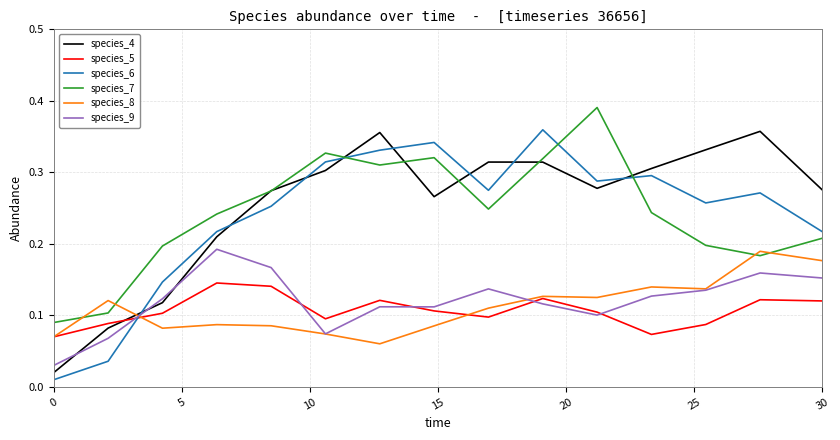

How many intersections are there between species_6 and species_8?

1